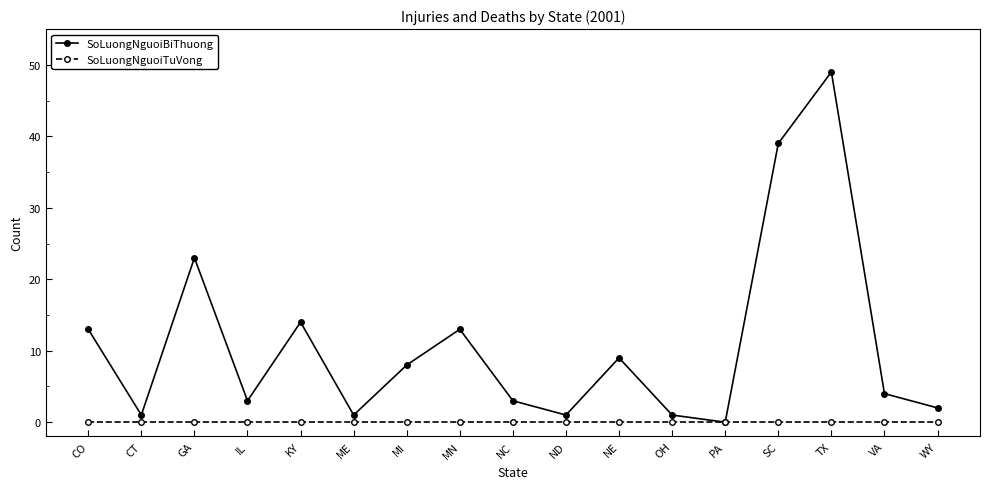

What is the label of the 9th point from the left?

NC